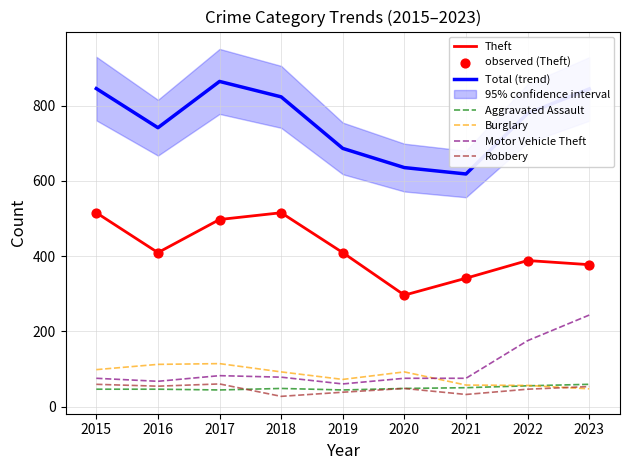

Which series has the largest Y range (max minus min)?

Total